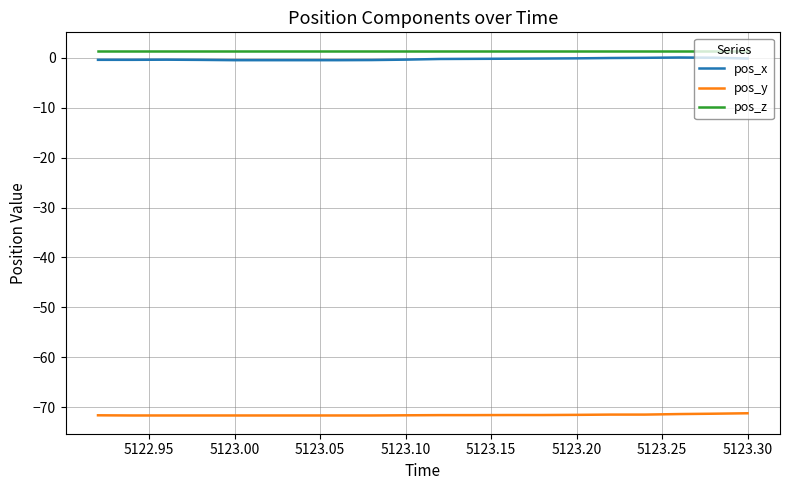

What are all the series names shown in the legend?

pos_x, pos_y, pos_z